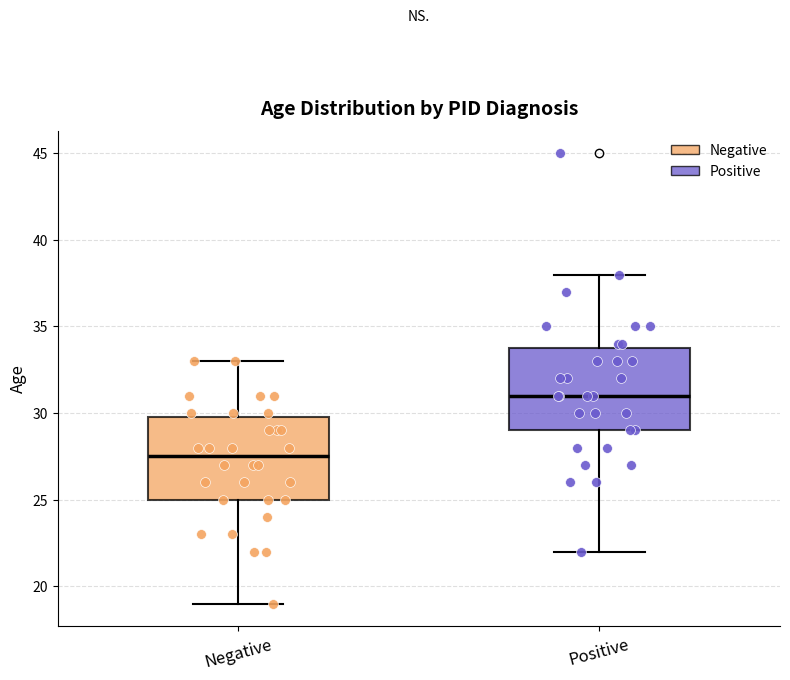

Where does the upper whisker of the box for Negative end on the y-axis? The values are not printed on the chart, so give them approximately, as read against the axis.

33.0